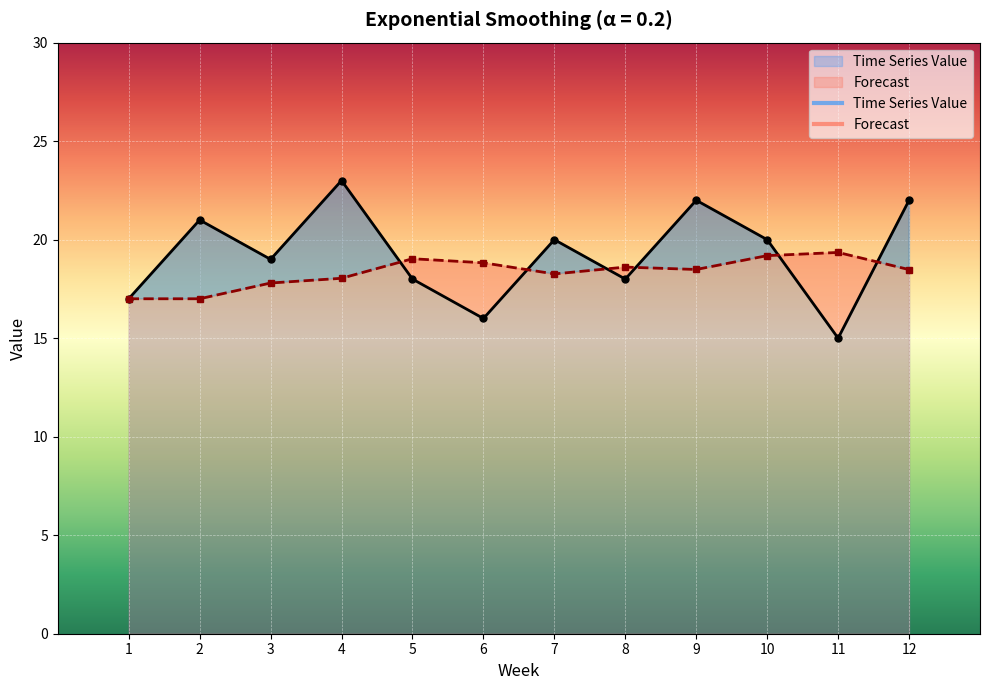

What is the sum of the Time Series Value values at 1 and 6?

33.0